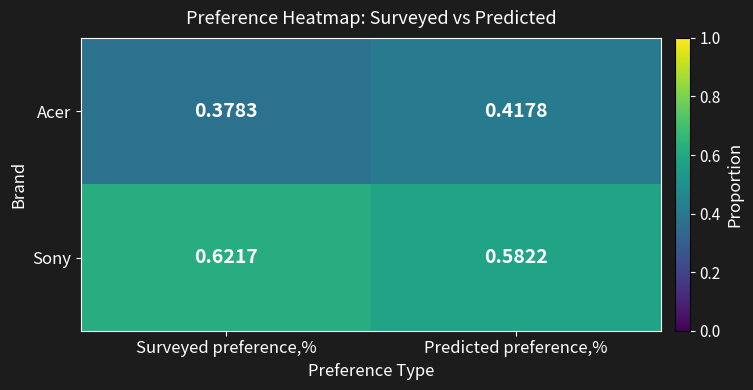

At which label is Acer closest to 0?

Surveyed preference,%